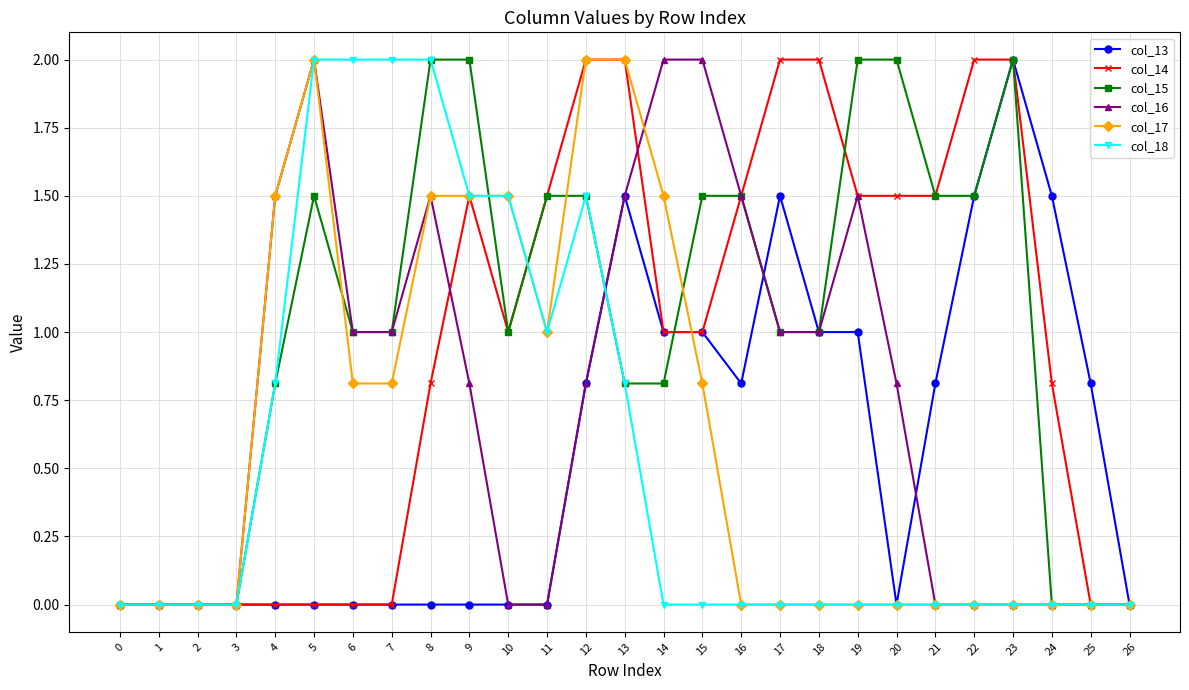

Is the value of col_18 at 2 greater than the value of col_13 at 16?

No